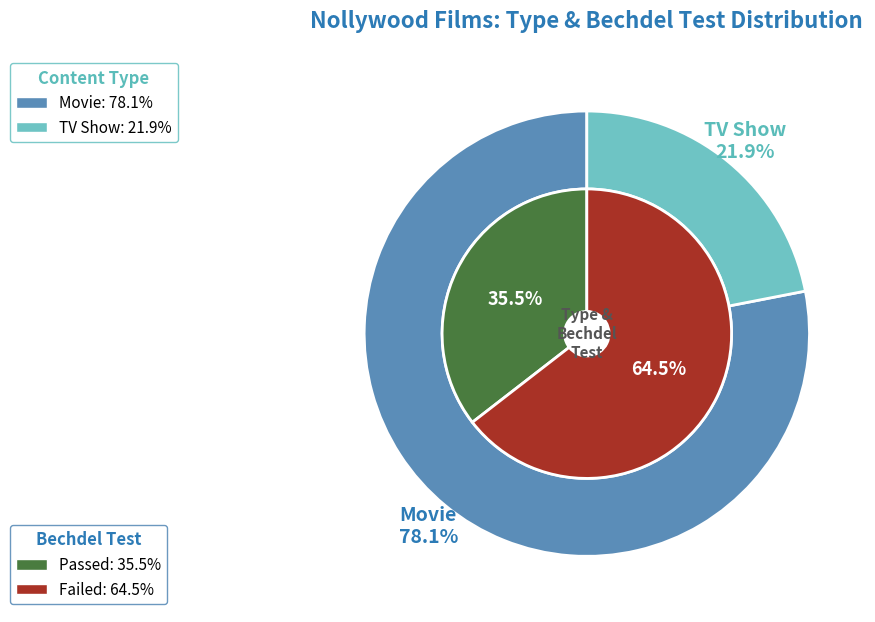

How many slices are in this pie chart?

2